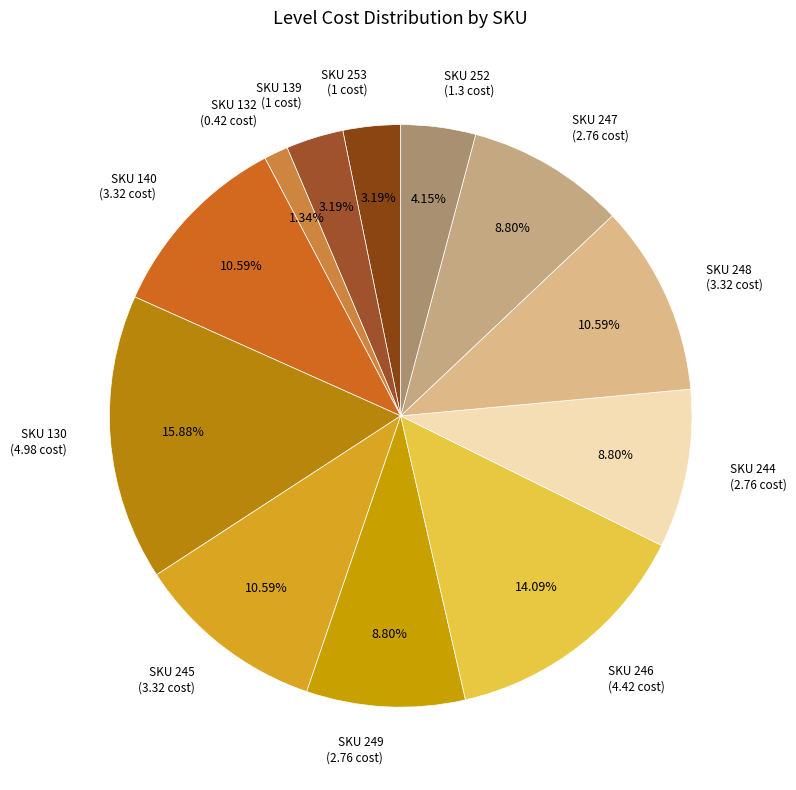

To the nearest percent, what is the average slice percentage?

8%